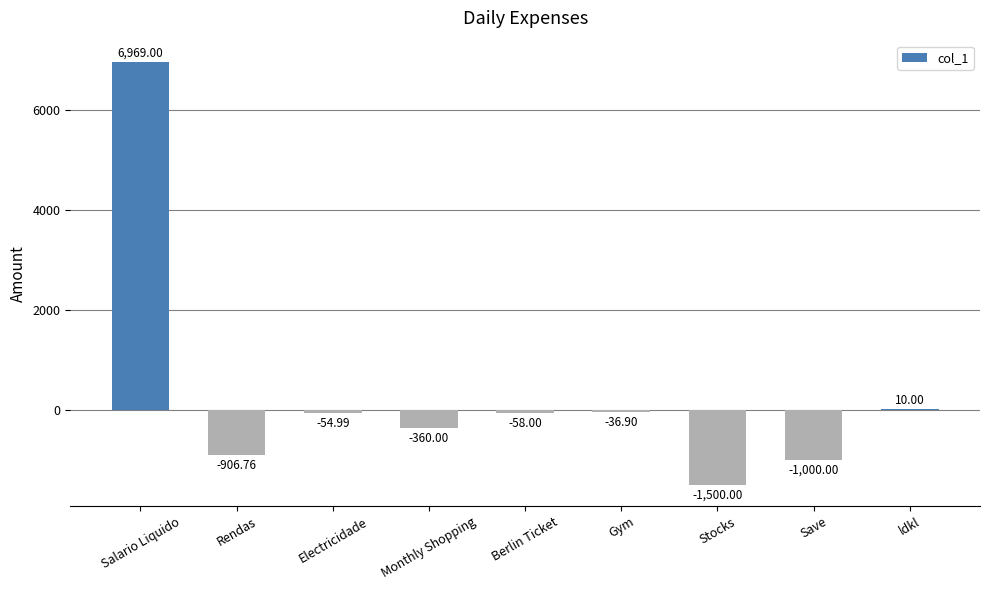

What is the greatest value displayed?

6969.0